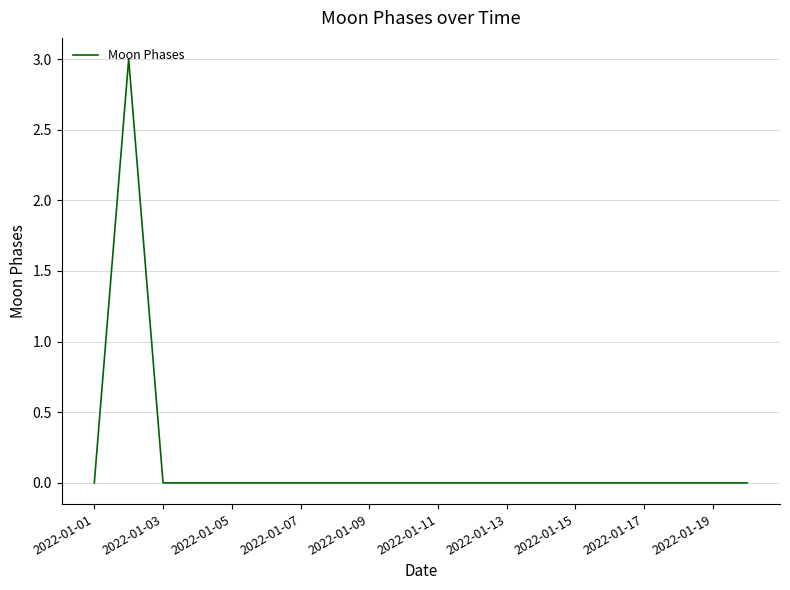

What is the difference between the maximum and minimum values?

3